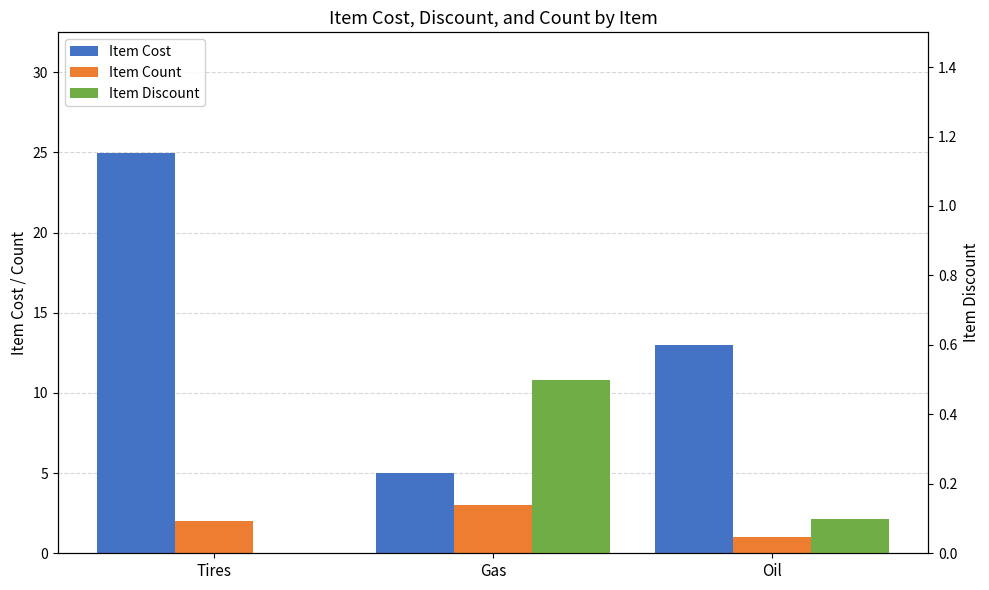

Where does the Item Count series first go above 2?

Gas